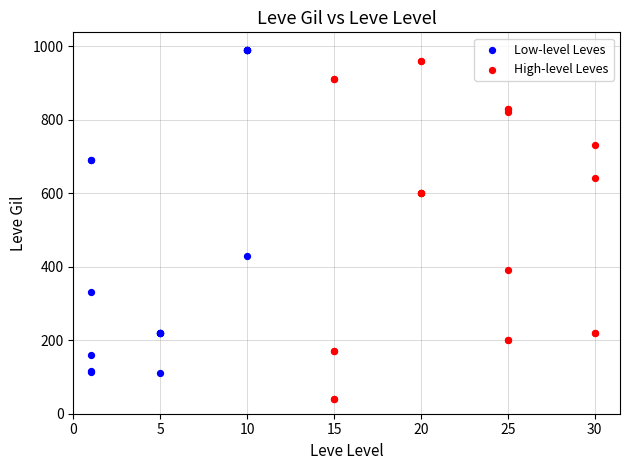

What are all the series names shown in the legend?

Low-level Leves, High-level Leves